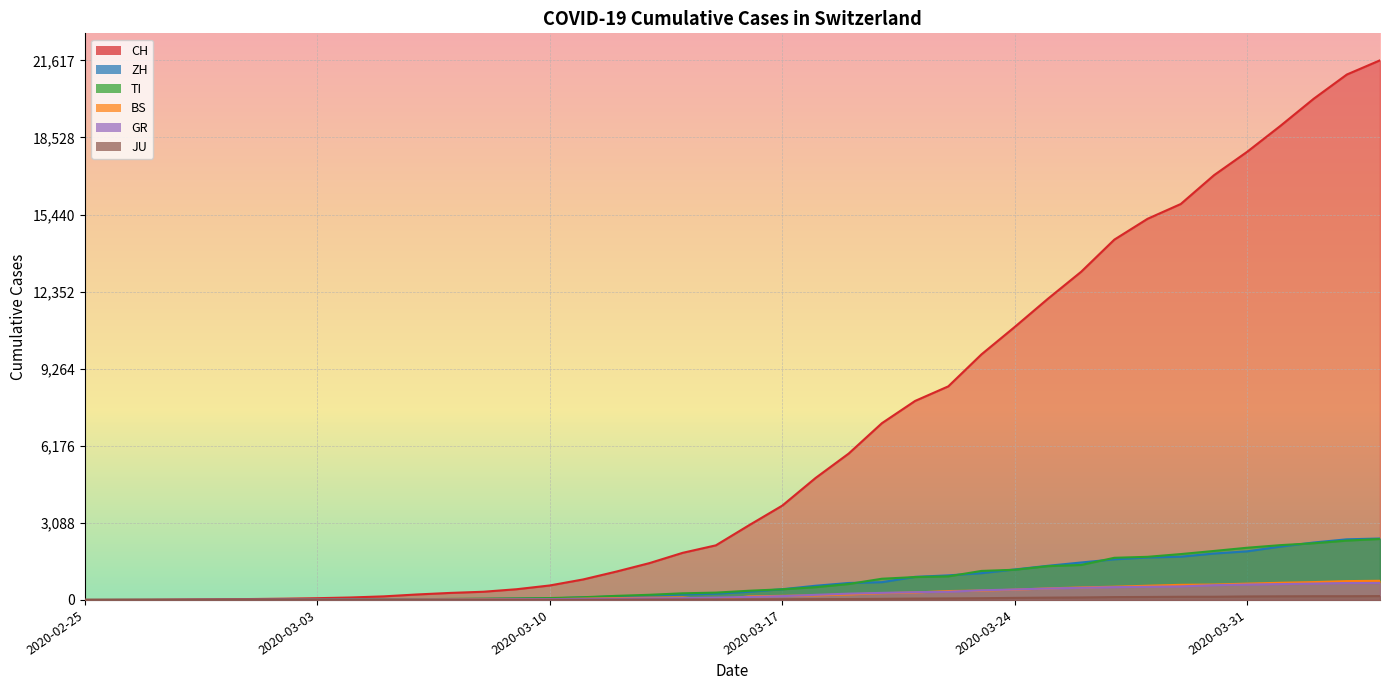

Where does the BS series first go above 143?

2020-03-17